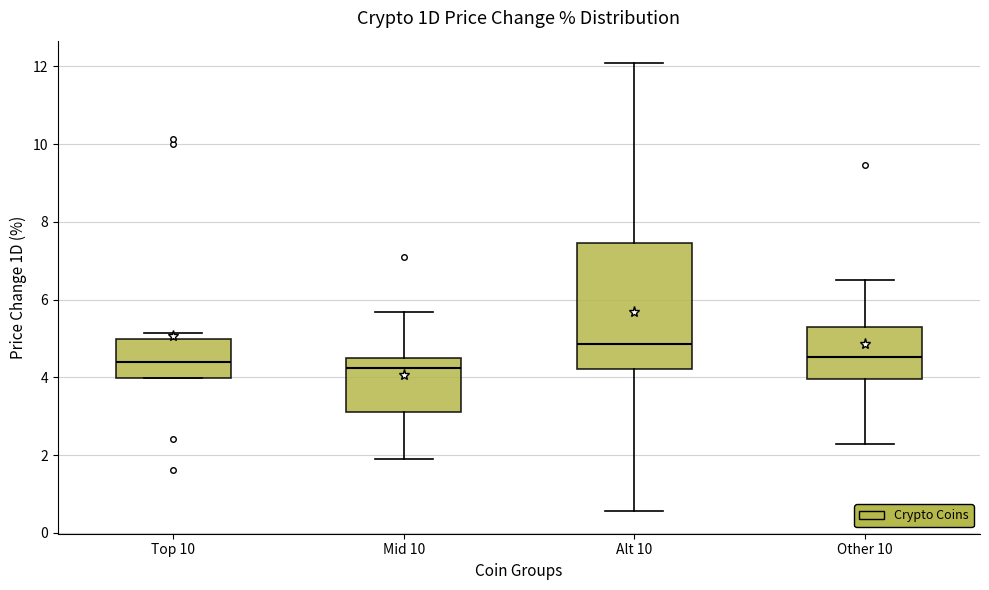

Where is the lower edge of the box for Top 10 on the y-axis? The values are not printed on the chart, so give them approximately, as read against the axis.

4.0